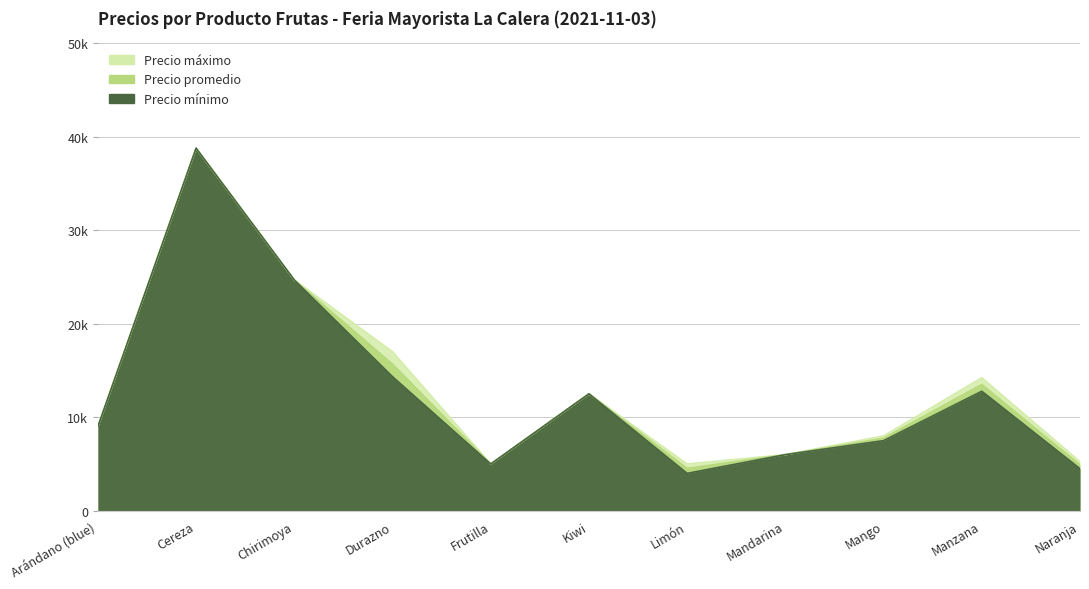

Read the Precio promedio value at Mandarina.

6000